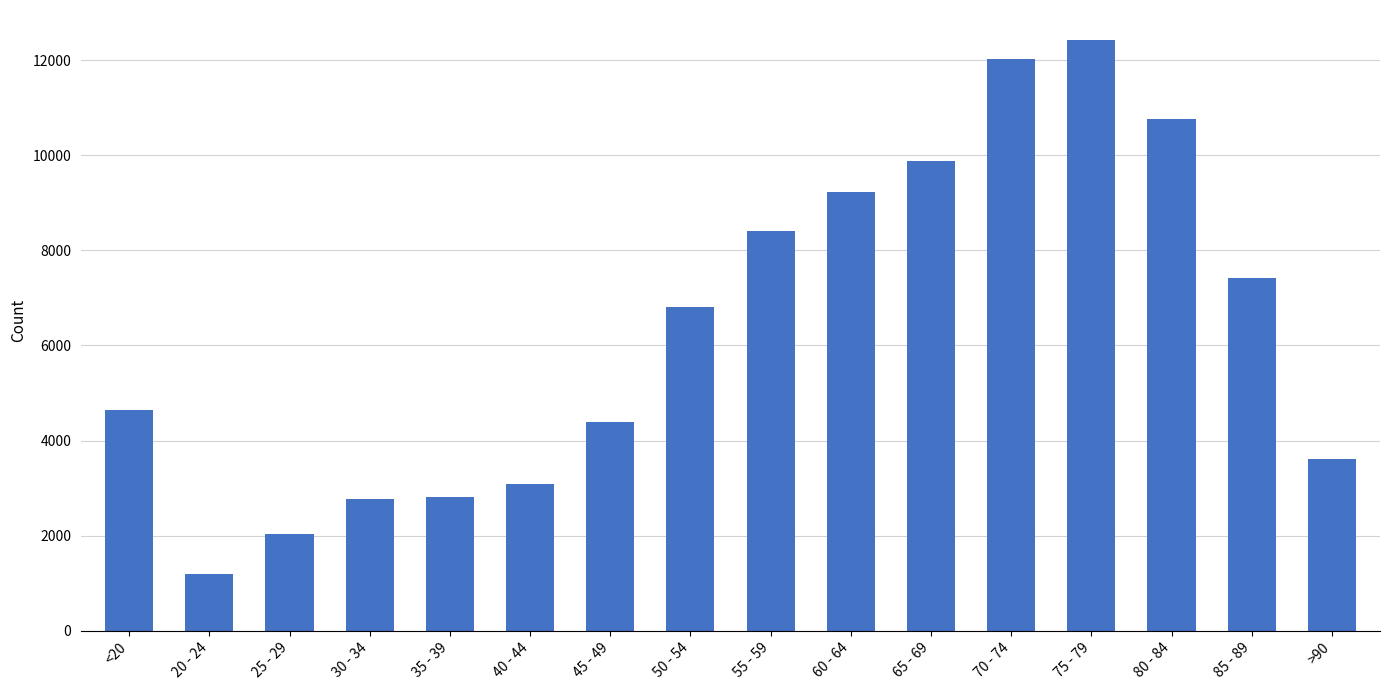

What is the sum of the values at 25 - 29 and <20?

6679